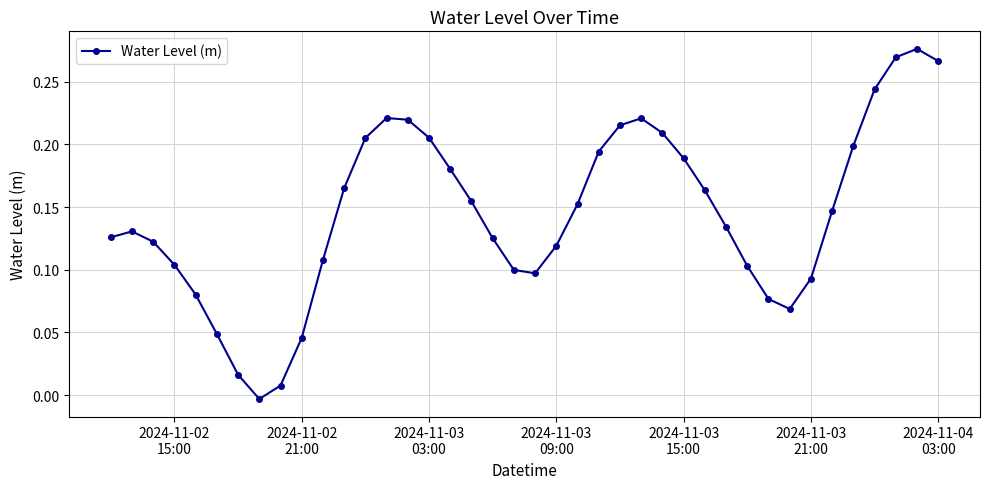

How many lines are shown in the chart?

1